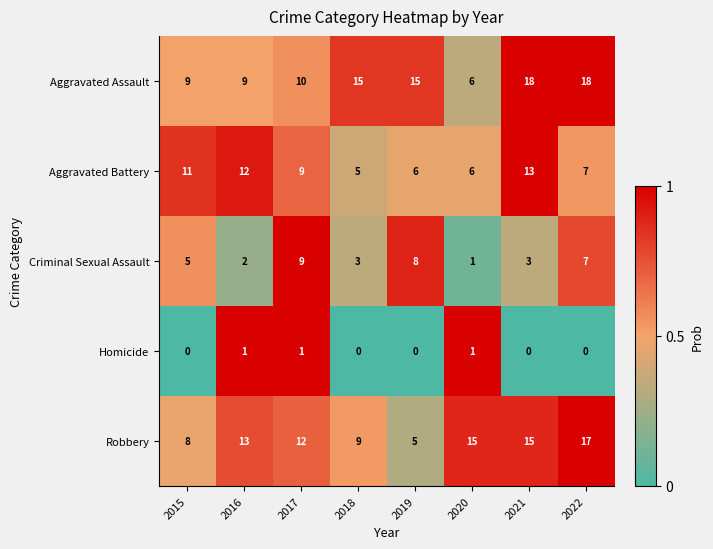

List the series in order of their peak value, highest first.

Aggravated Assault, Robbery, Aggravated Battery, Criminal Sexual Assault, Homicide